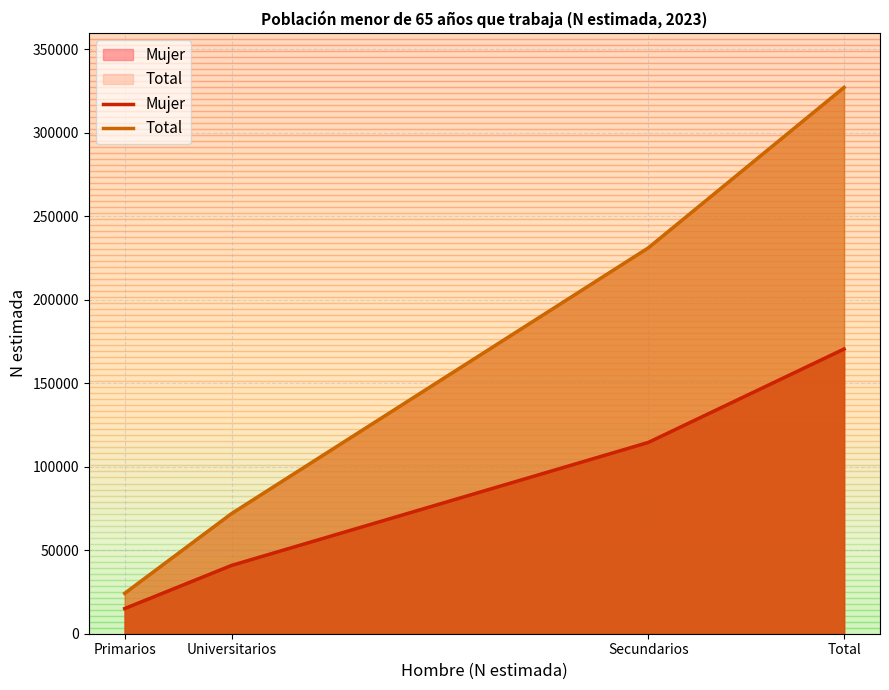

Which category has the highest value across all series?

Total